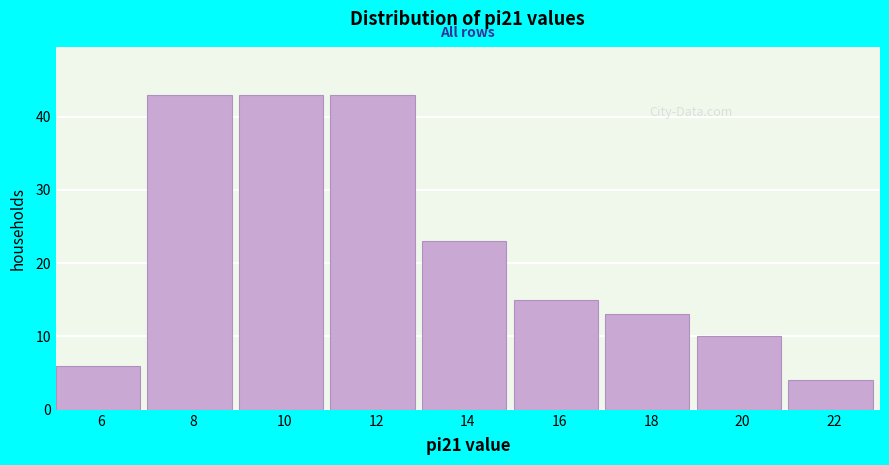

Reading left to right, what are all the values shown in this chart?

6	43	43	43	23	15	13	10	4